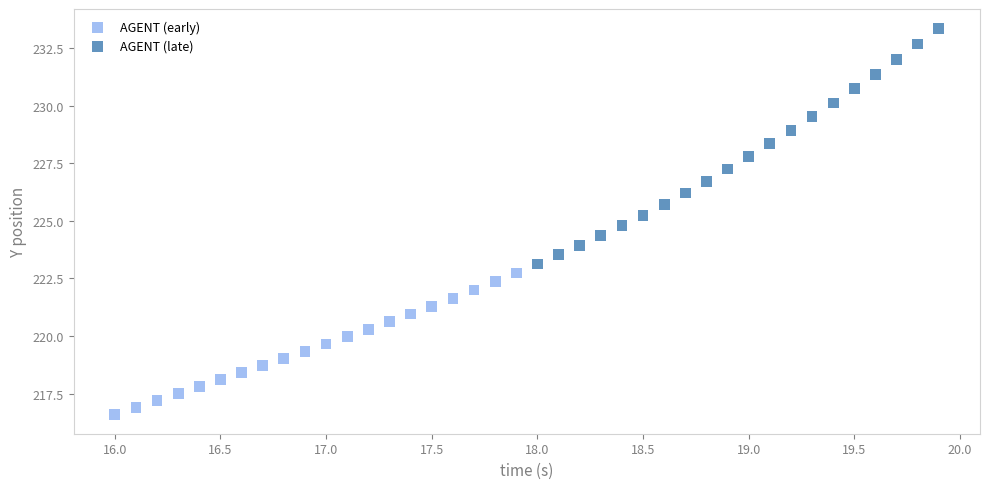

Which series contains the lowest Y value?

AGENT (early)